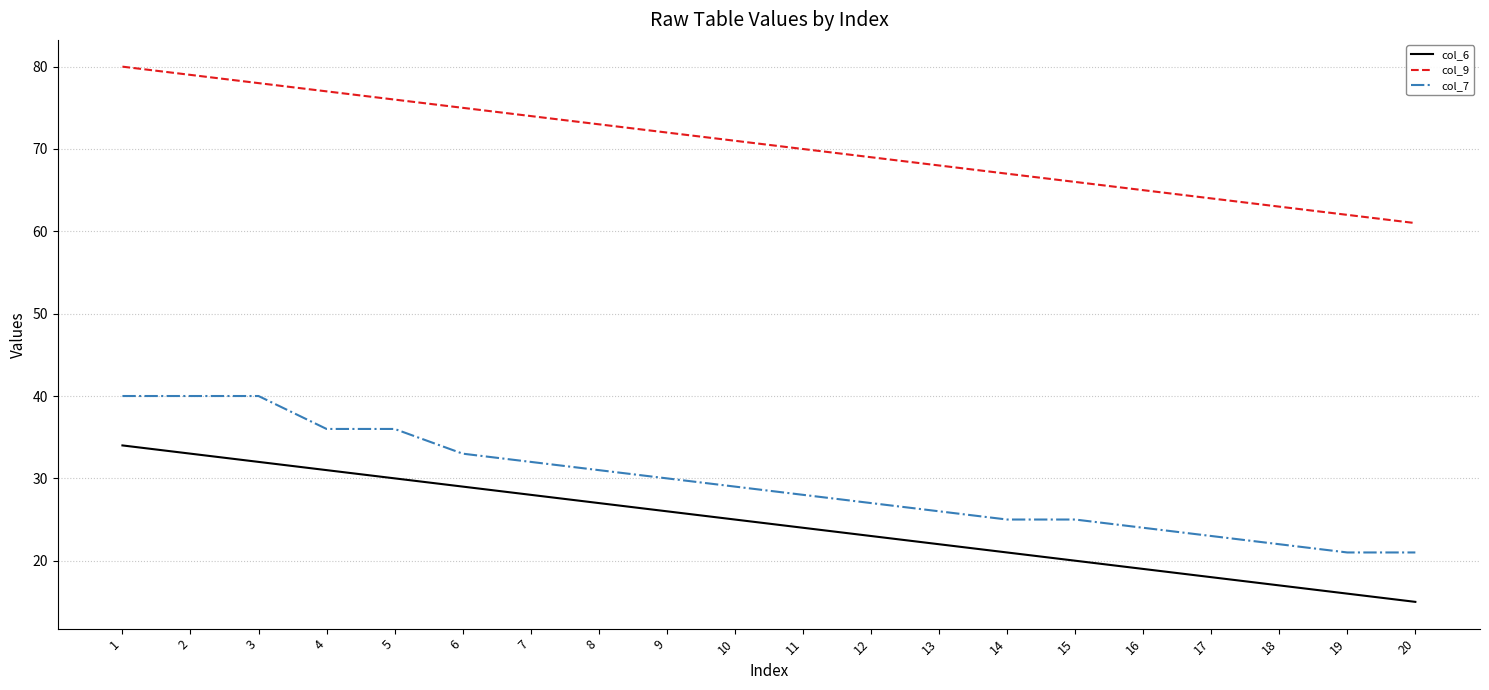

Which category has the lowest value across all series?

20